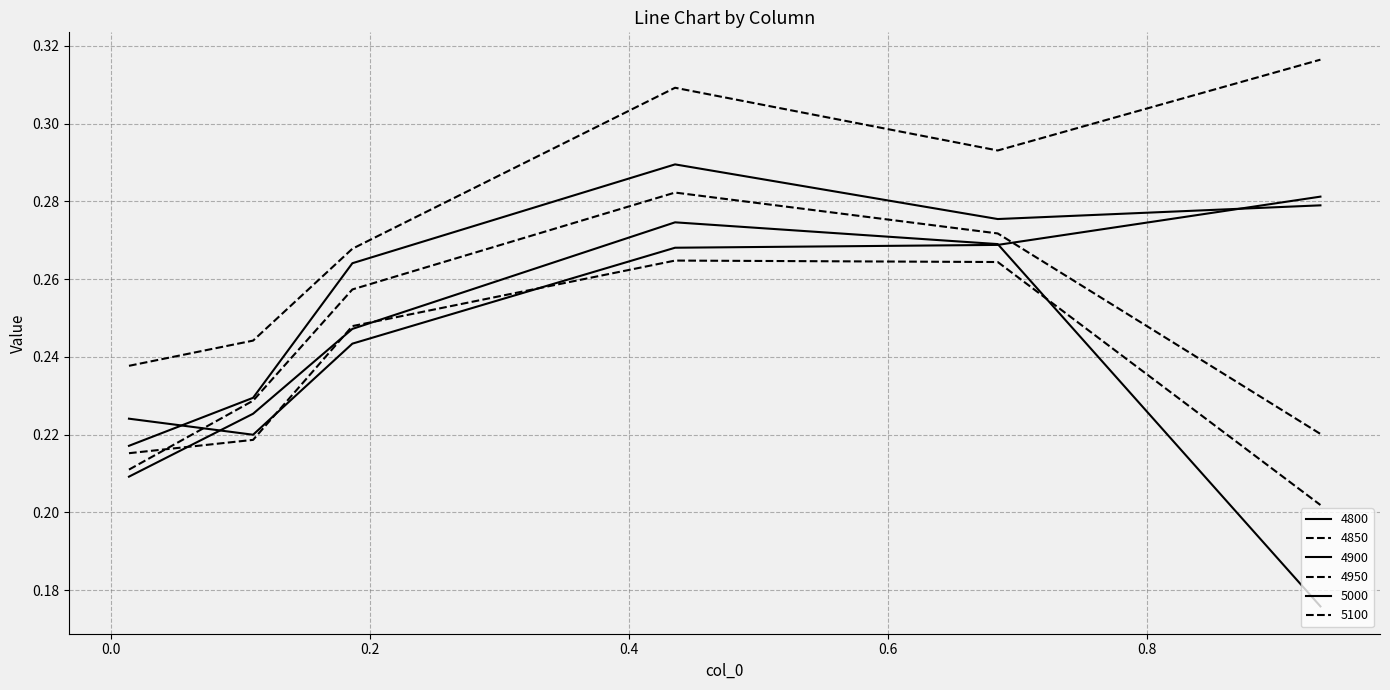

How many interior local peaks does the 4900 series have?

1